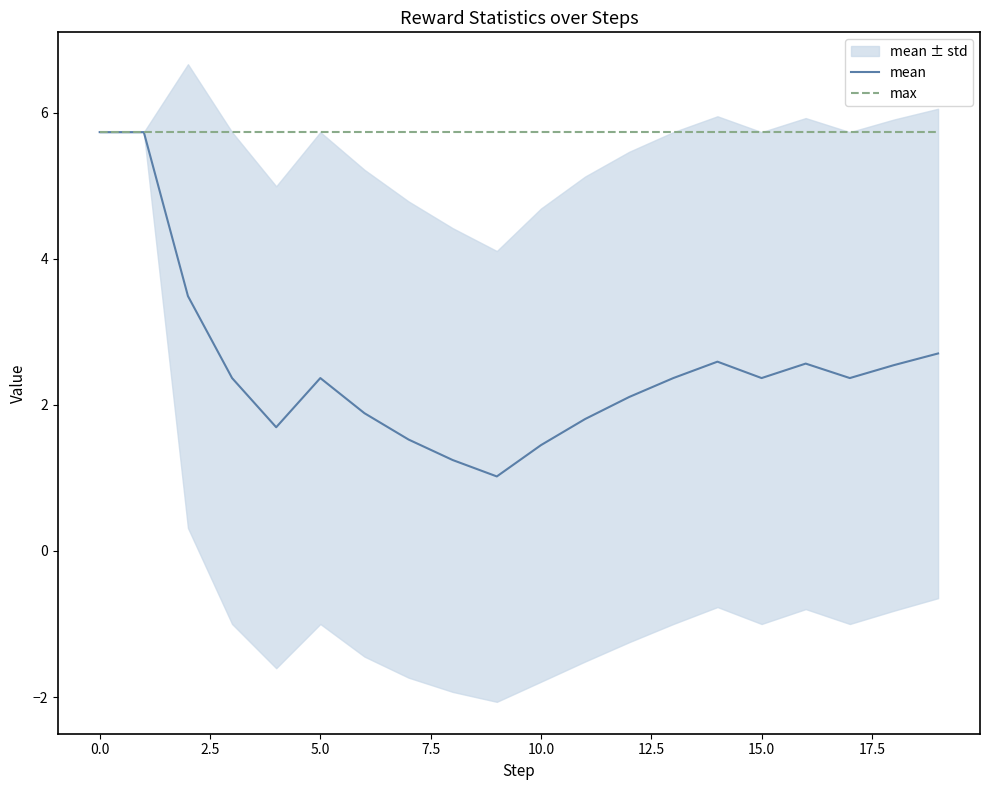

Is it true that mean equals 2.4 at 15.0?

True